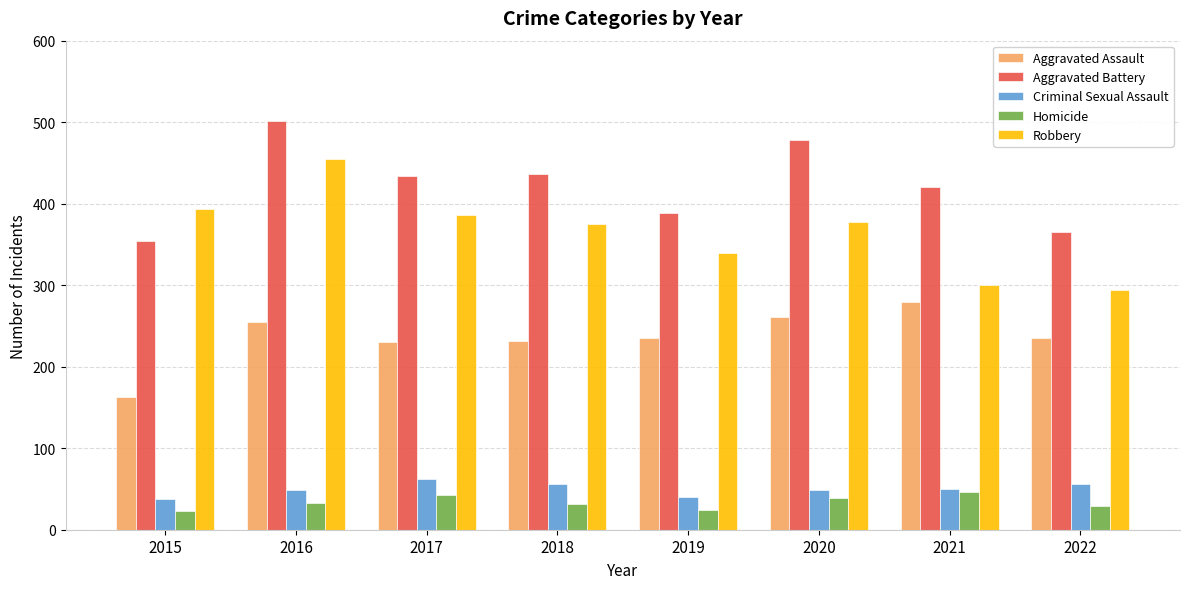

What is the spread (max minus min) of values at 2016?

468